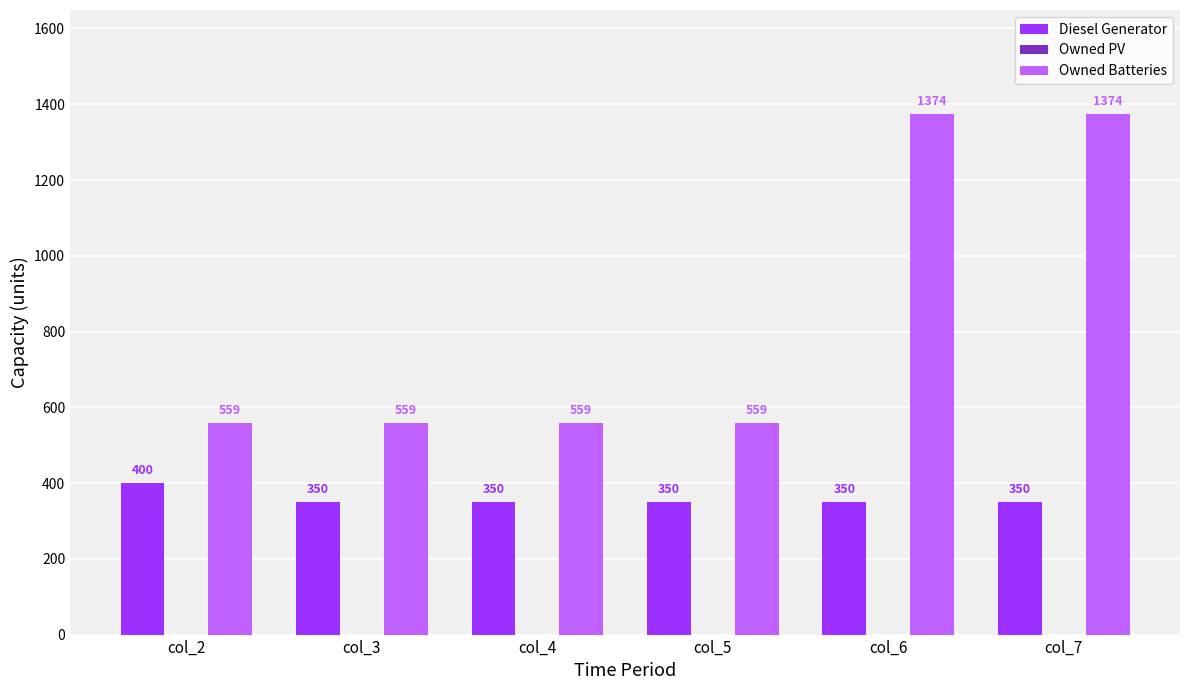

The value of Owned Batteries at col_6 is 896. True or false?

False